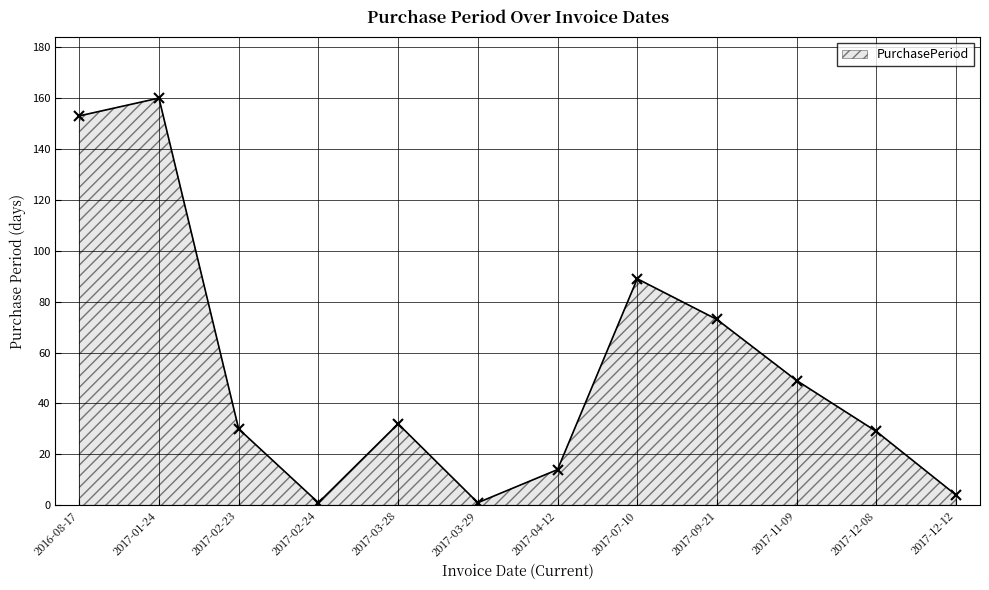

The chart shows a value of 69 at 2017-01-24. True or false?

False